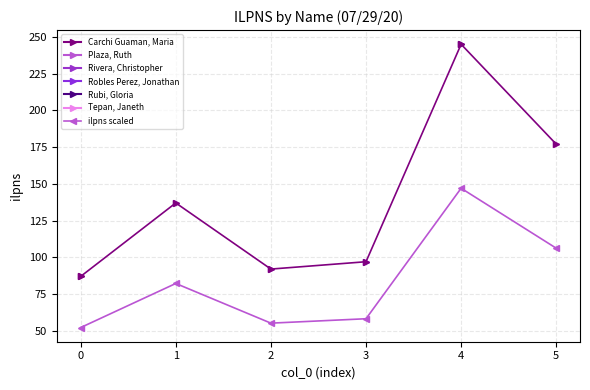

How many interior local peaks does the ilpns scaled series have?

2